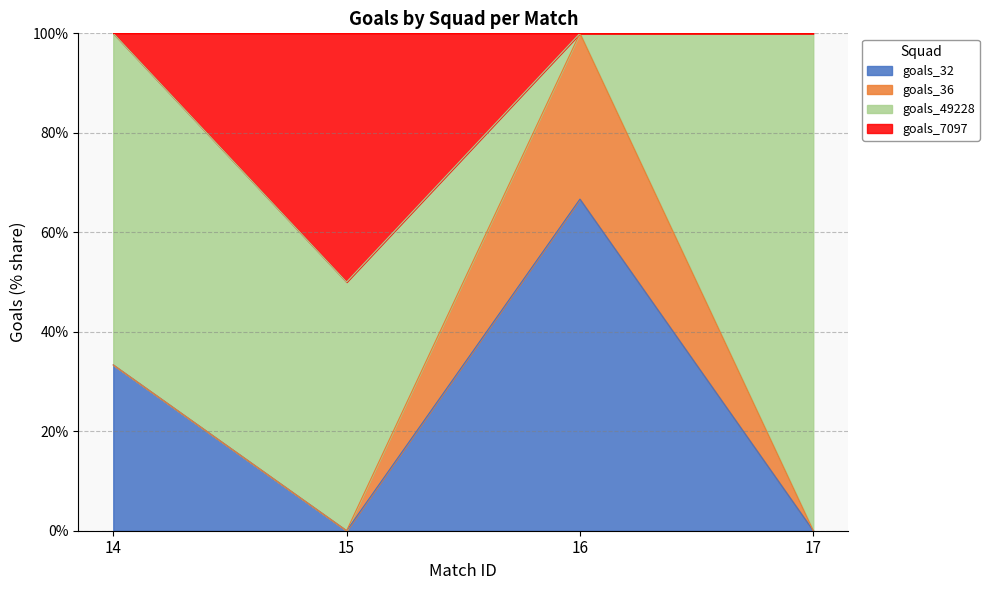

Does the chart have visible grid lines?

Yes